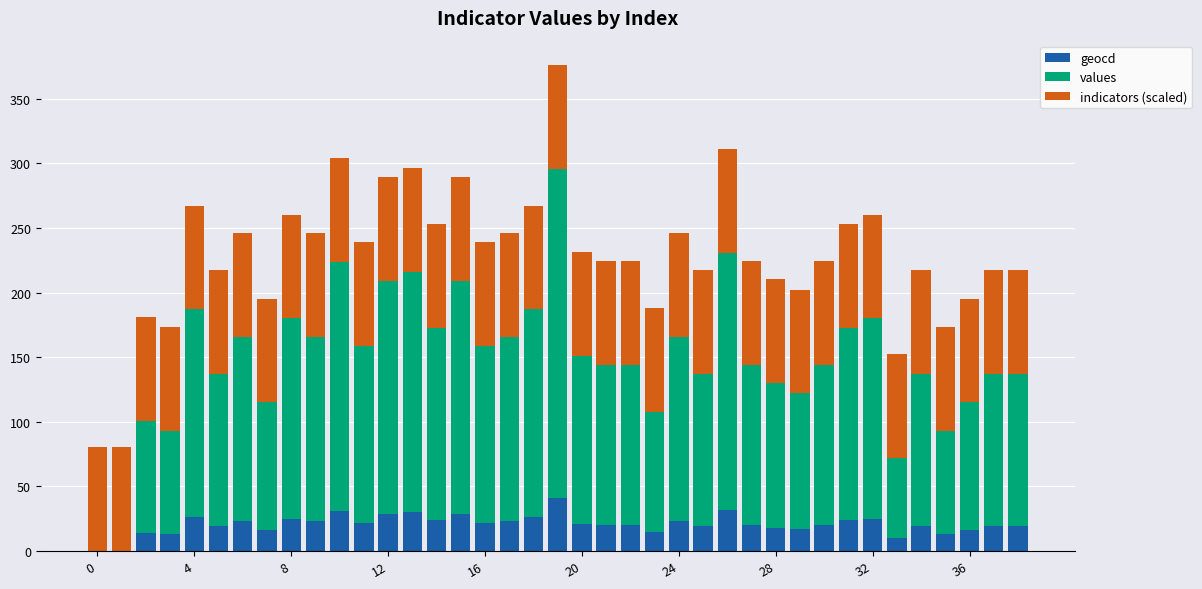

What is the maximum value for geocd?

41.0